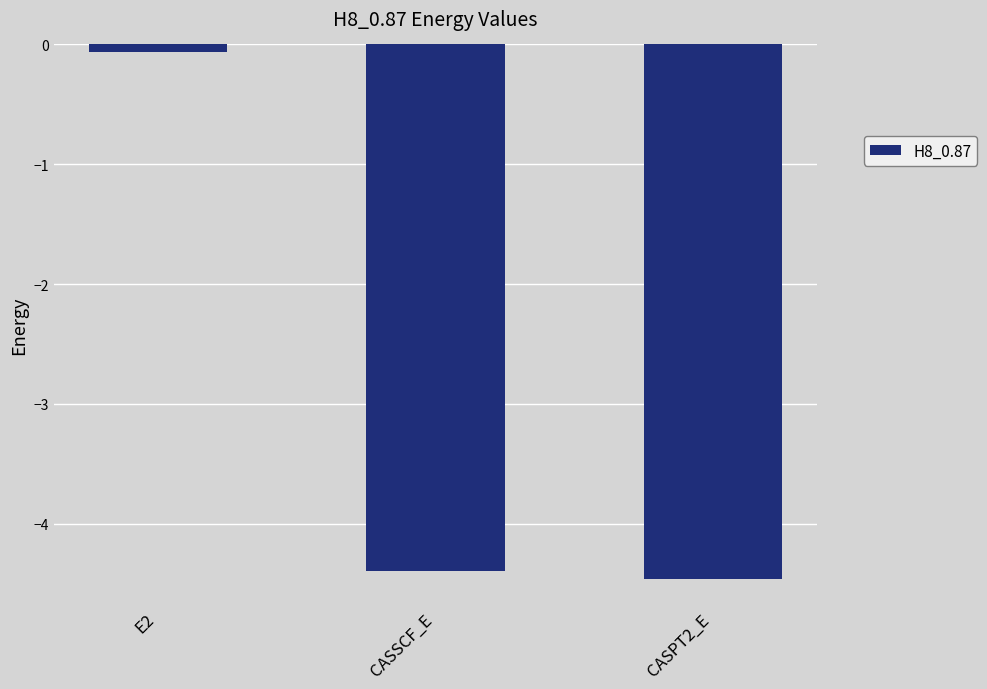

What is the minimum value shown in the chart?

-4.5